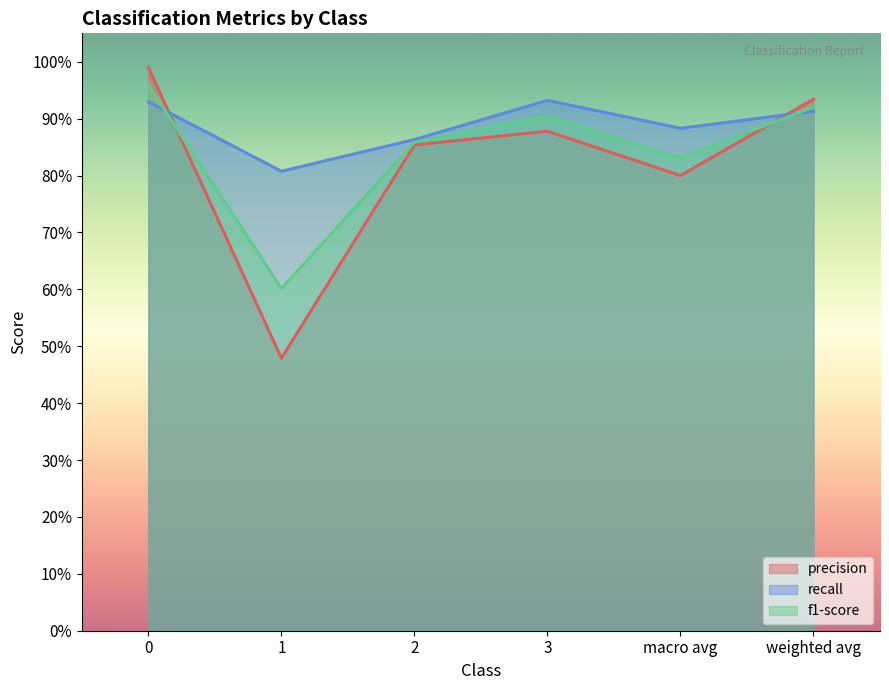

The value of f1-score at 3 is 0.5. True or false?

False